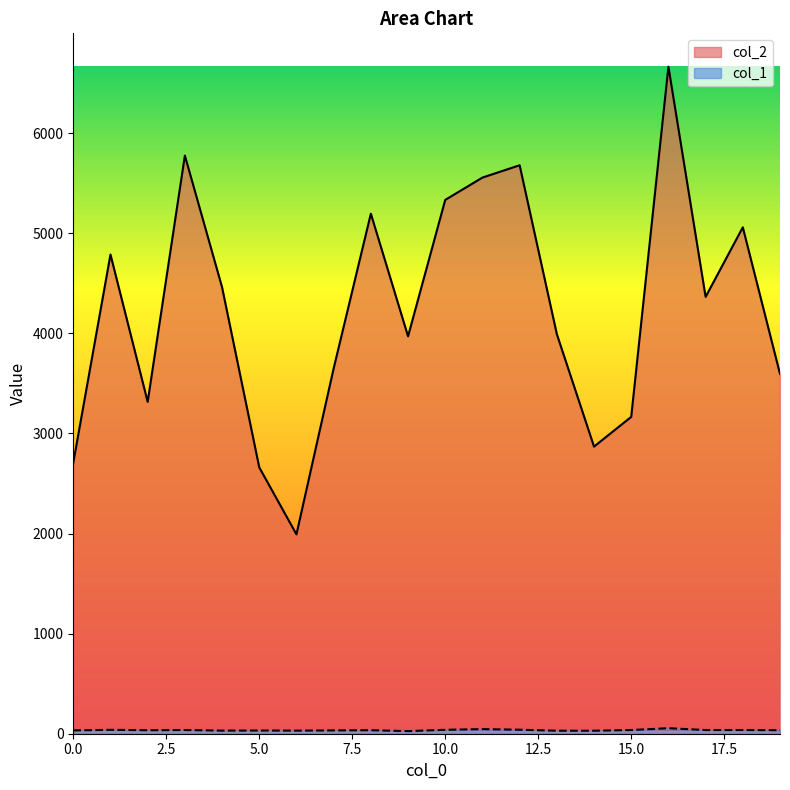

List the labels in order of col_2 value, smallest first.

6, 5, 0, 14, 15, 2, 19, 7, 9, 13, 17, 4, 1, 18, 8, 10, 11, 12, 3, 16